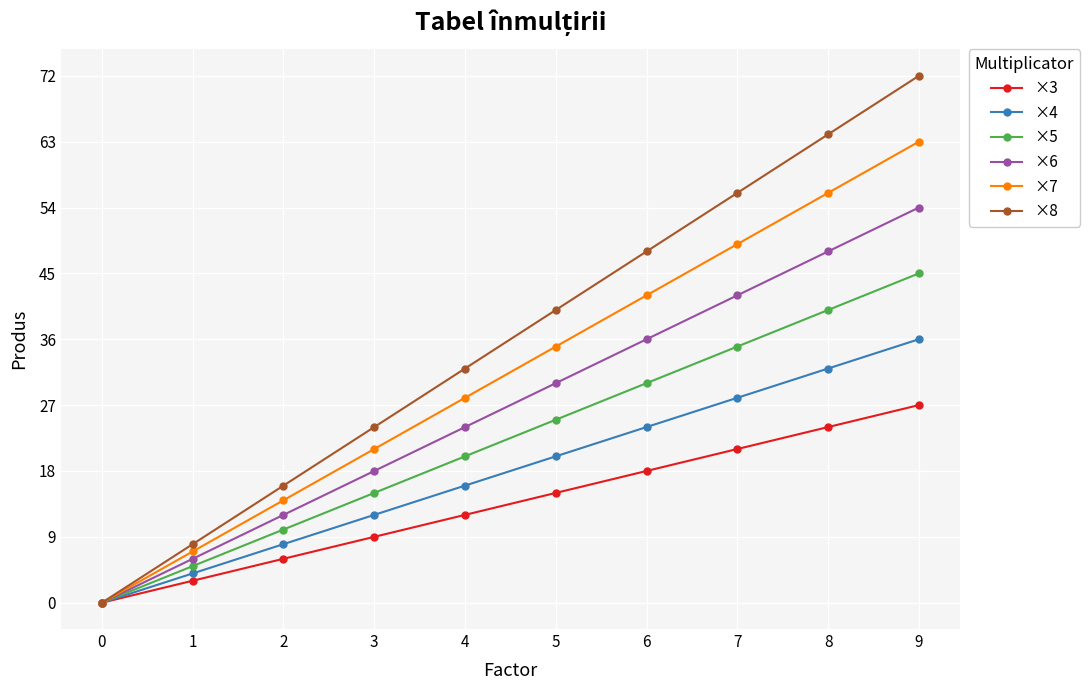

Is the value of ×4 at 3 greater than the value of ×5 at 5?

No